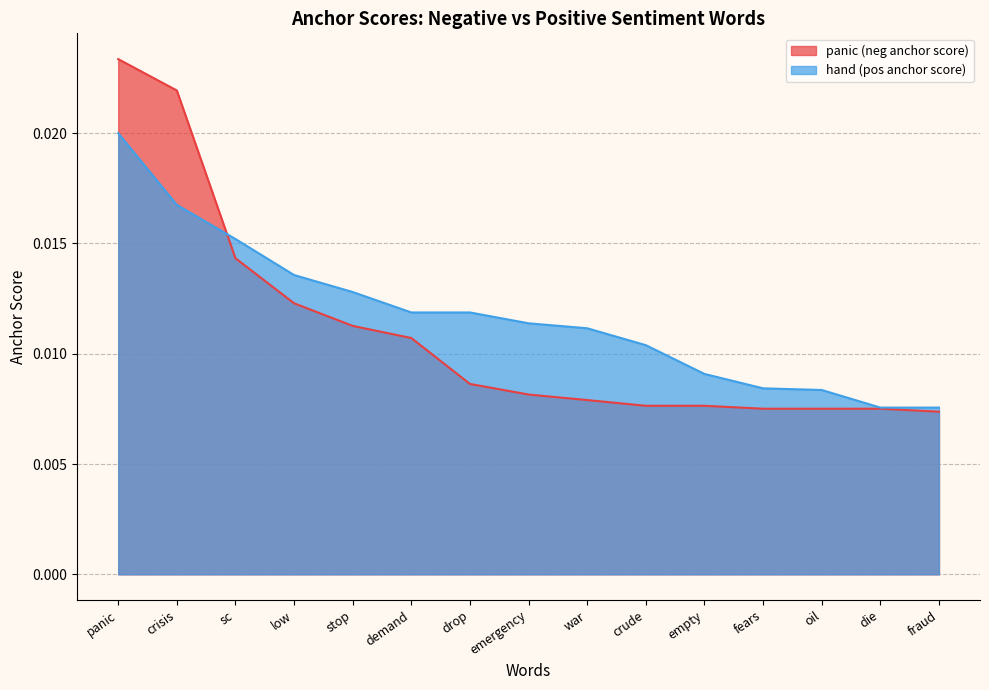

Does the chart display data point markers on the line(s)?

No